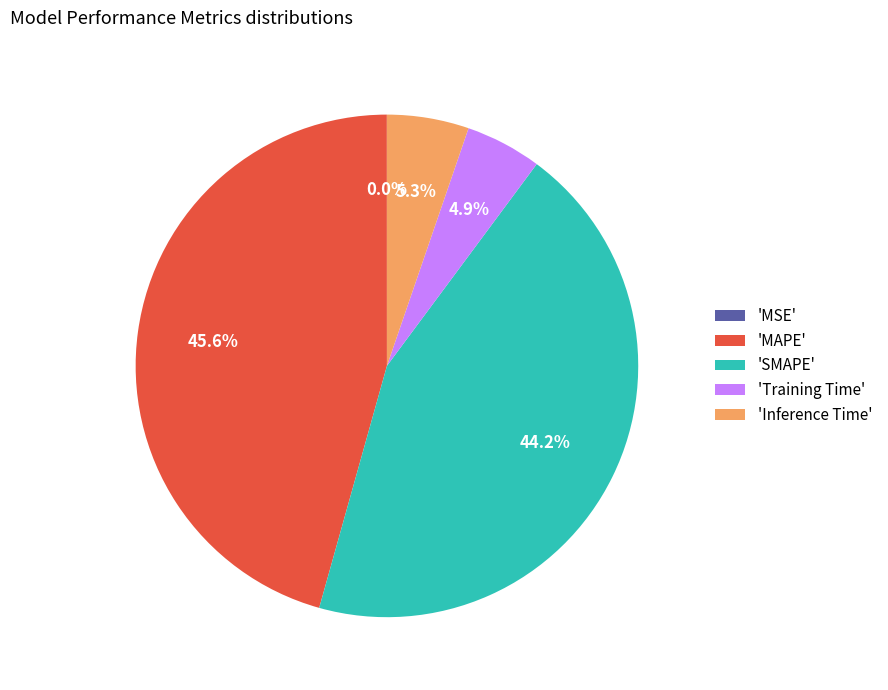

Is there a majority slice in this chart?

No